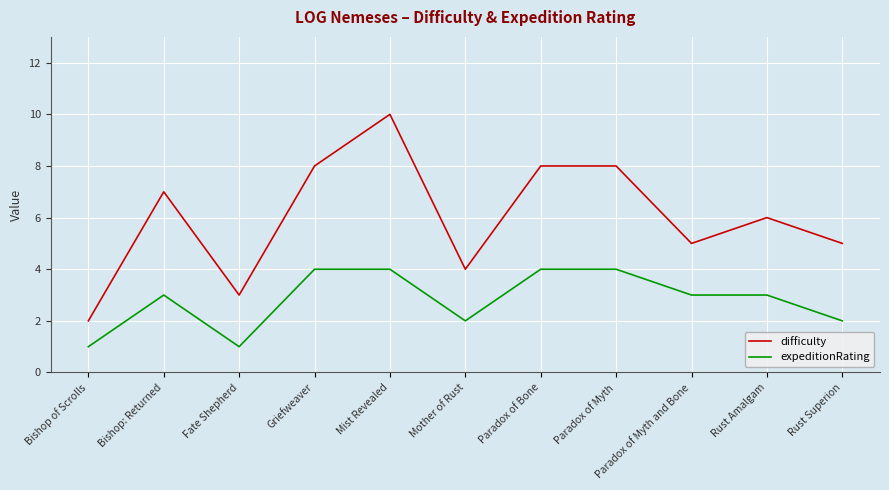

What is the maximum value for difficulty?

10